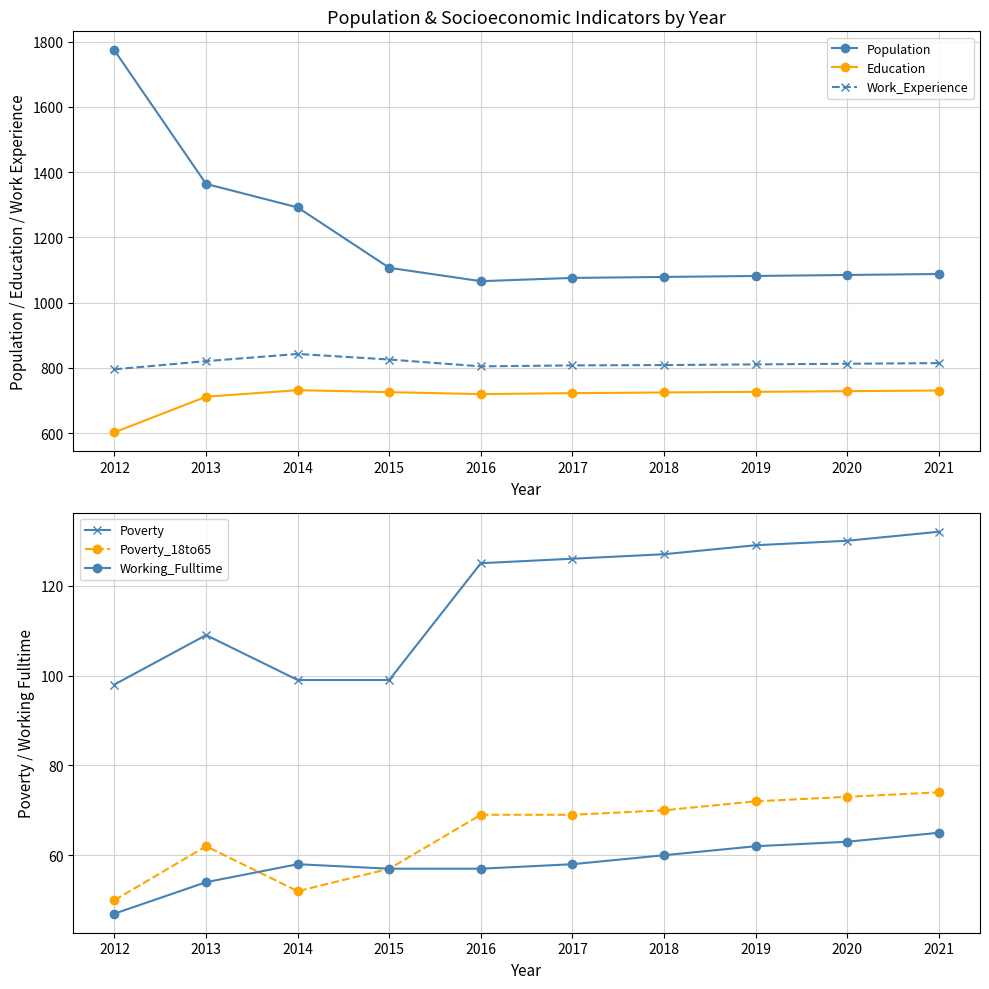

Where is Work_Experience nearest to the value 819?

2013